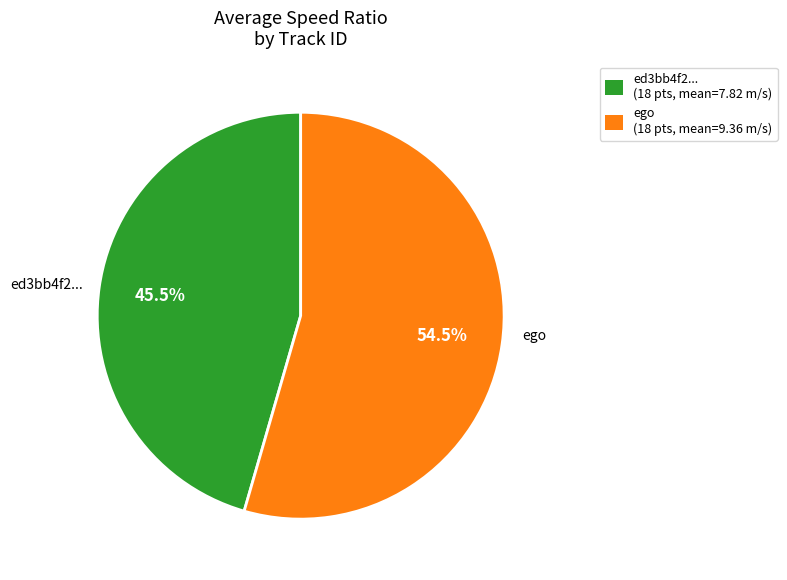

Which slice is the smallest?

ed3bb4f2... (18 pts, mean=7.82 m/s)